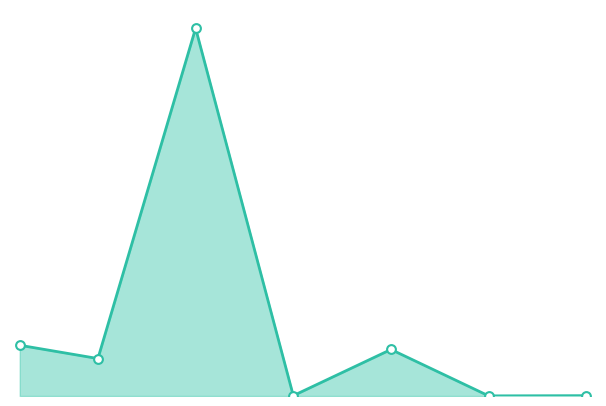

Which series reaches the minimum Y coordinate?

currentAveragePrice_line